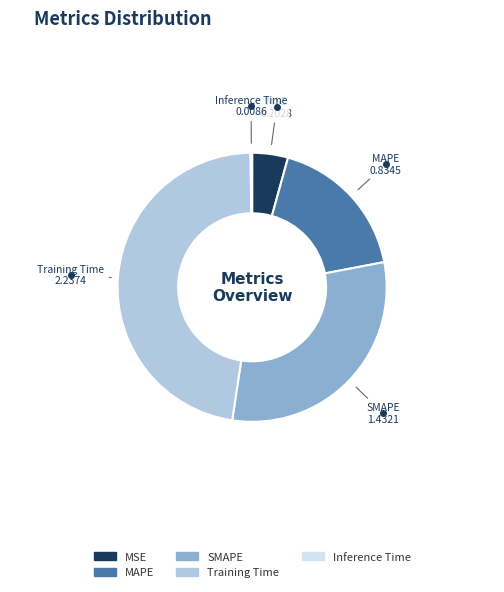

Is it true that Training Time is 55% of the pie?

False